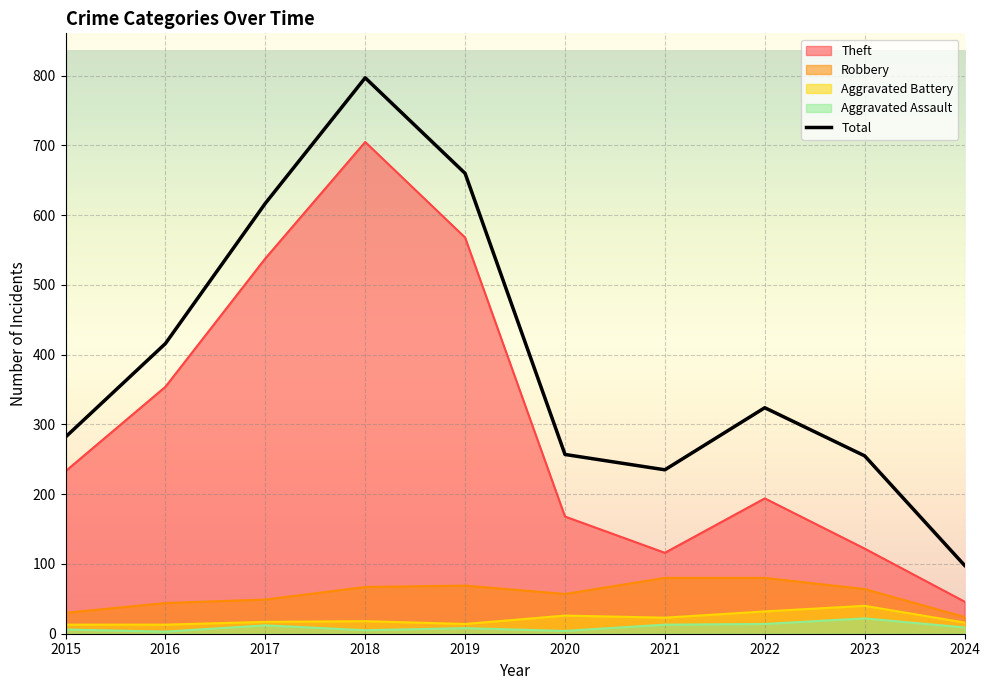

How many data points are less than 324?

5